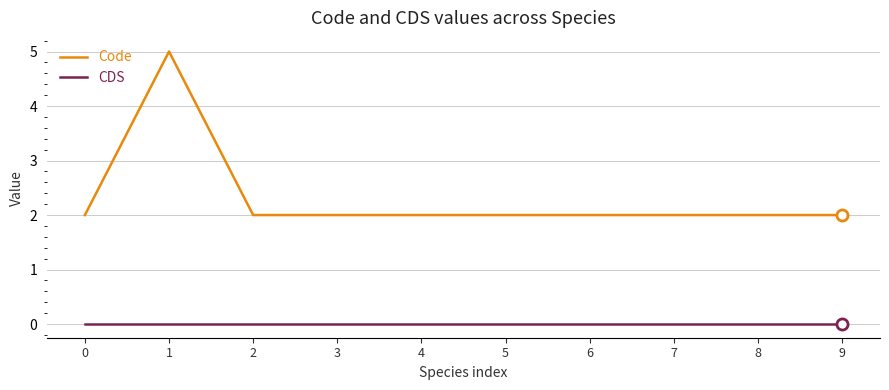

Rank the series by their maximum value, from lowest to highest.

CDS, Code